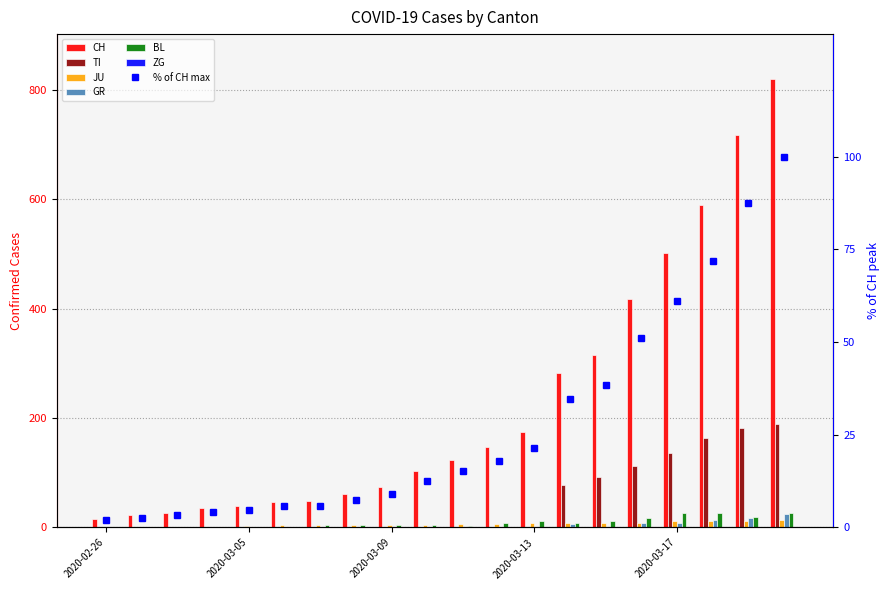

Reading right to left, list all the values displayed in this chart.

CH: 820	717	590	501	418	316	283	175	148	124	103	74	61	48	47	39	35	27	22	16
TI: 190	182	163	137	112	92	77	0	0	0	0	0	0	0	0	0	0	0	0	0
JU: 14	12	11	11	9	9	8	8	6	6	5	5	5	5	5	2	1	1	1	1
GR: 24	18	13	9	9	0	6	0	0	0	0	0	0	0	0	0	0	0	0	0
BL: 27	19	27	26	17	12	8	12	9	3	4	4	4	4	1	1	1	0	0	0
ZG: 1	1	0	0	0	0	0	0	0	0	0	0	0	0	0	0	0	0	0	0